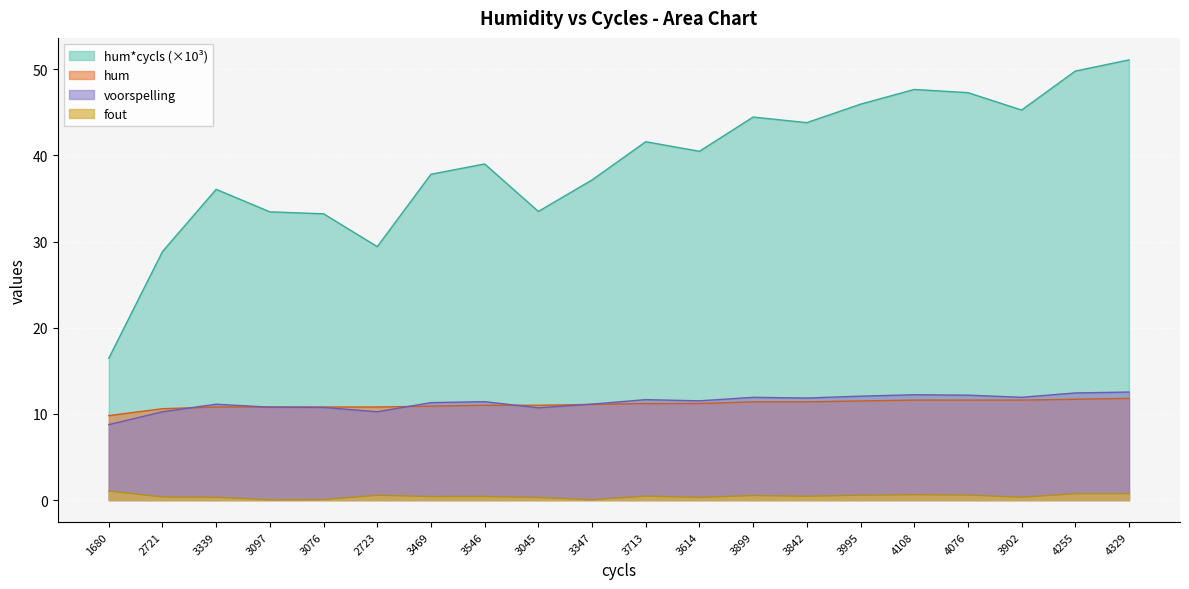

Where does the hum*cycls series first go above 40?

3713